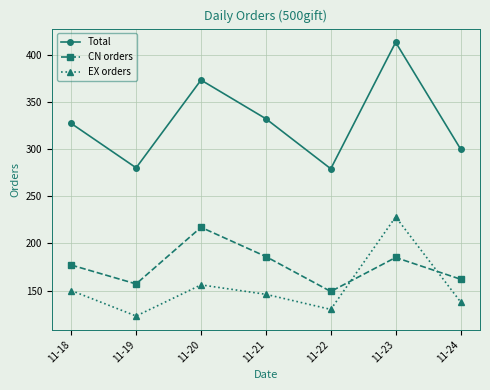

Is it true that Total equals 699 at 11-23?

False